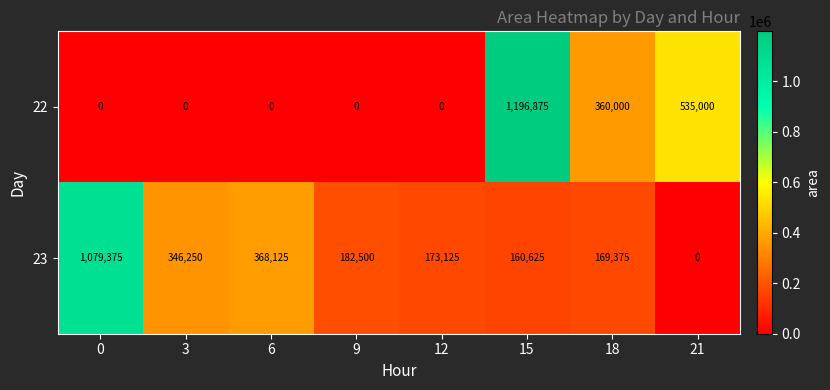

What is the maximum value shown in the chart?

1196875